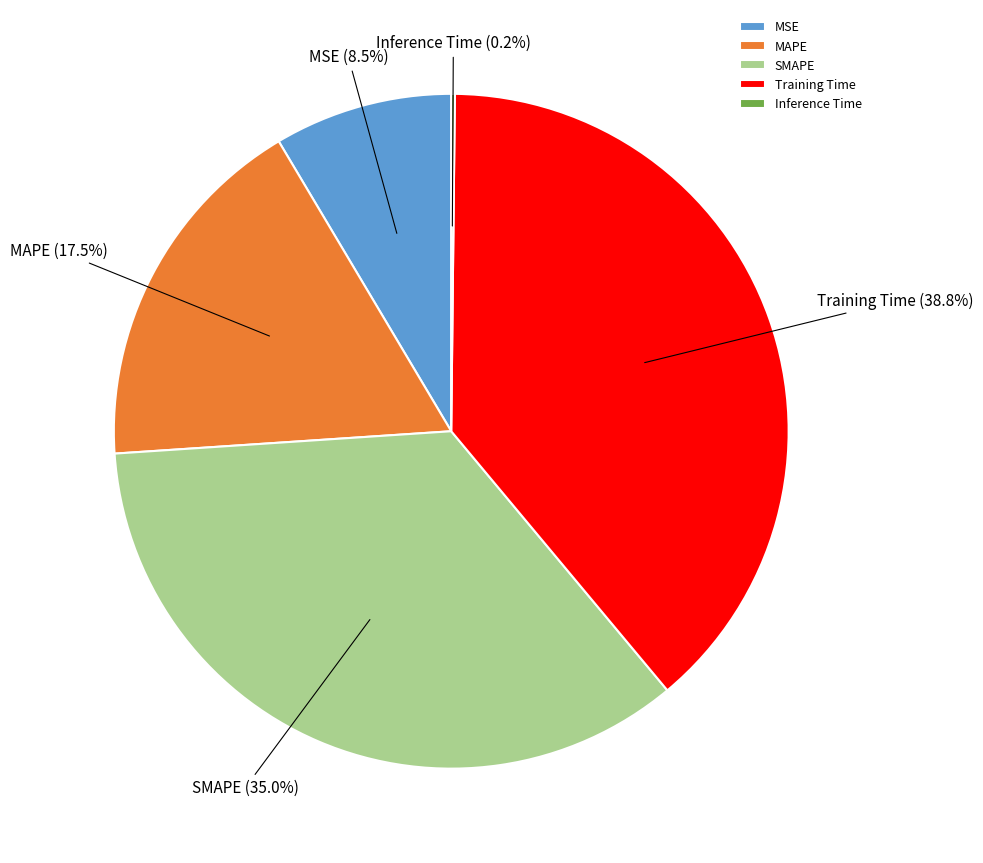

What percentage is NOT represented by MSE?

91.5%